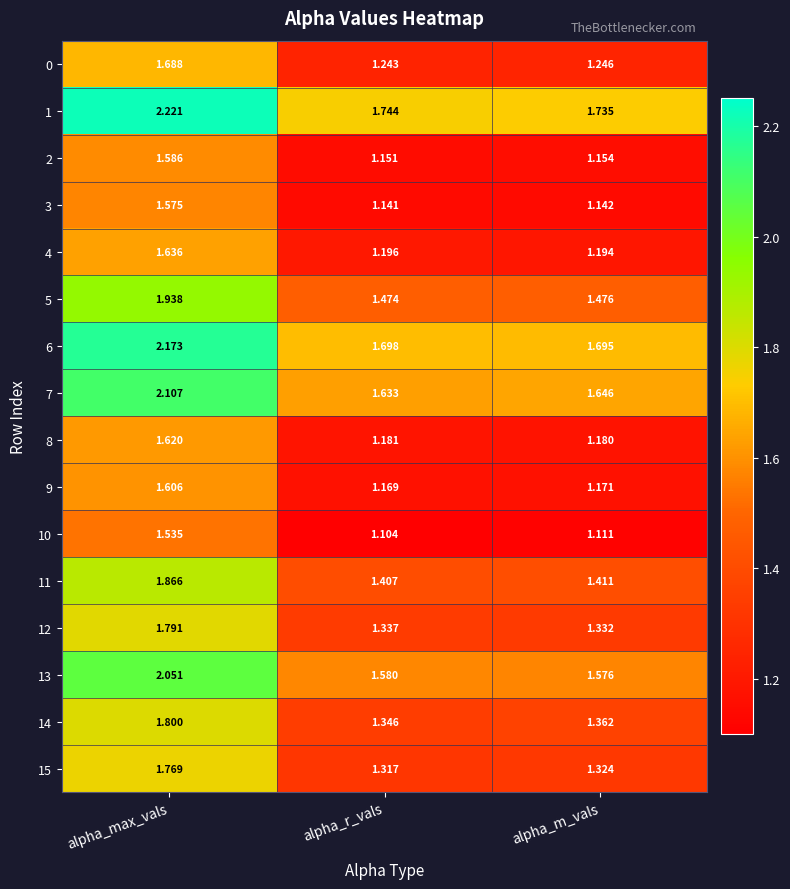

Which label corresponds to the smallest value in the chart?

alpha_r_vals